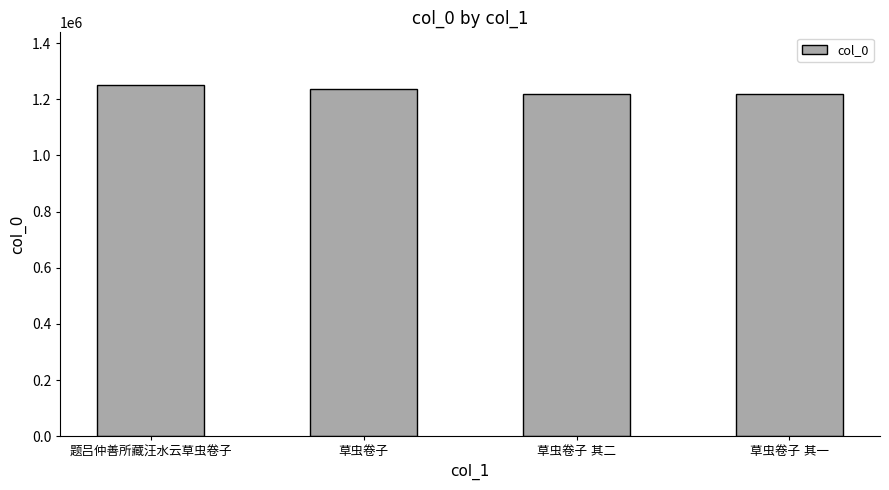

What is the average value?

1231194